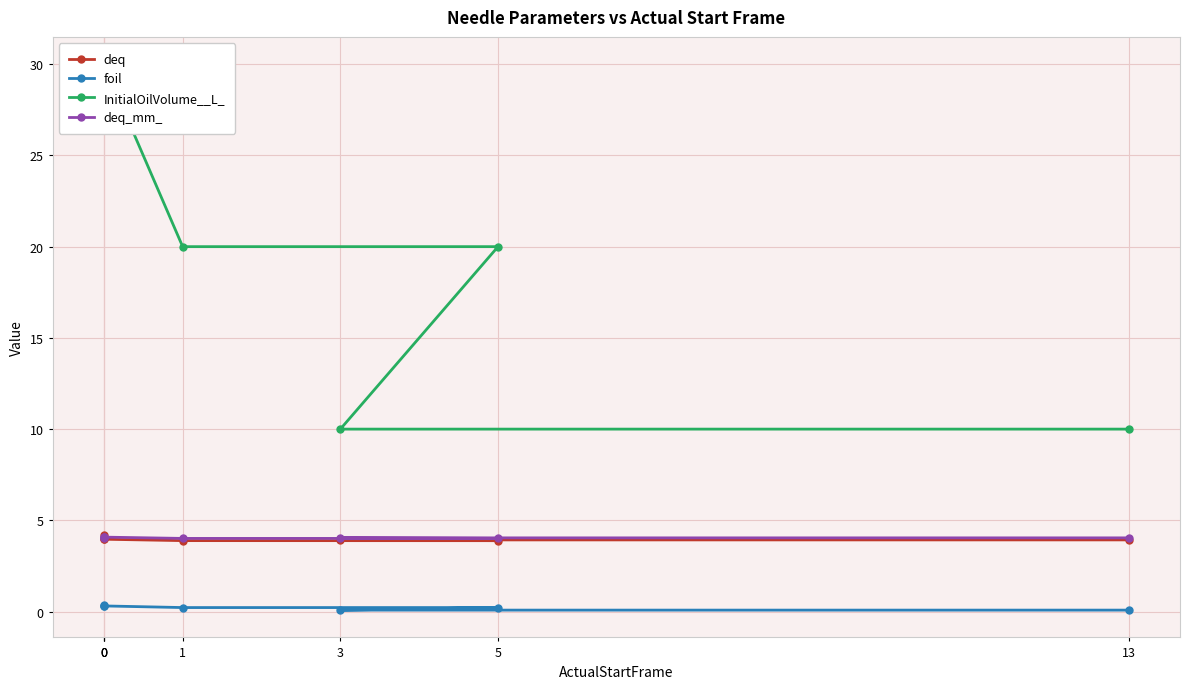

What is the difference between the highest and lowest values at 5?

19.8